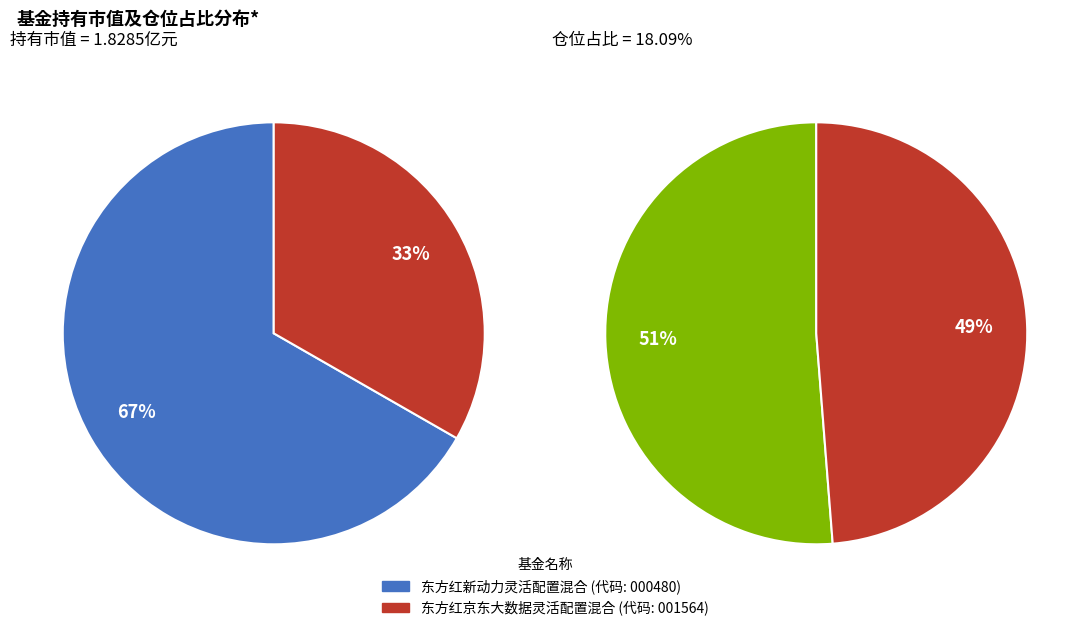

Which slice represents more than half of the pie?

东方红新动力灵活配置混合